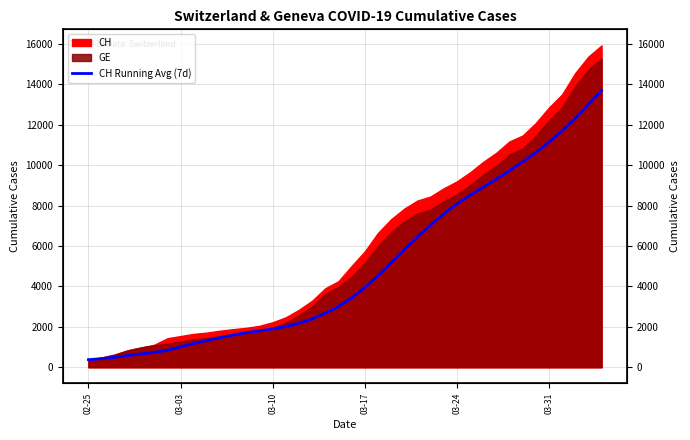

What is the sum of all values?

199445.1